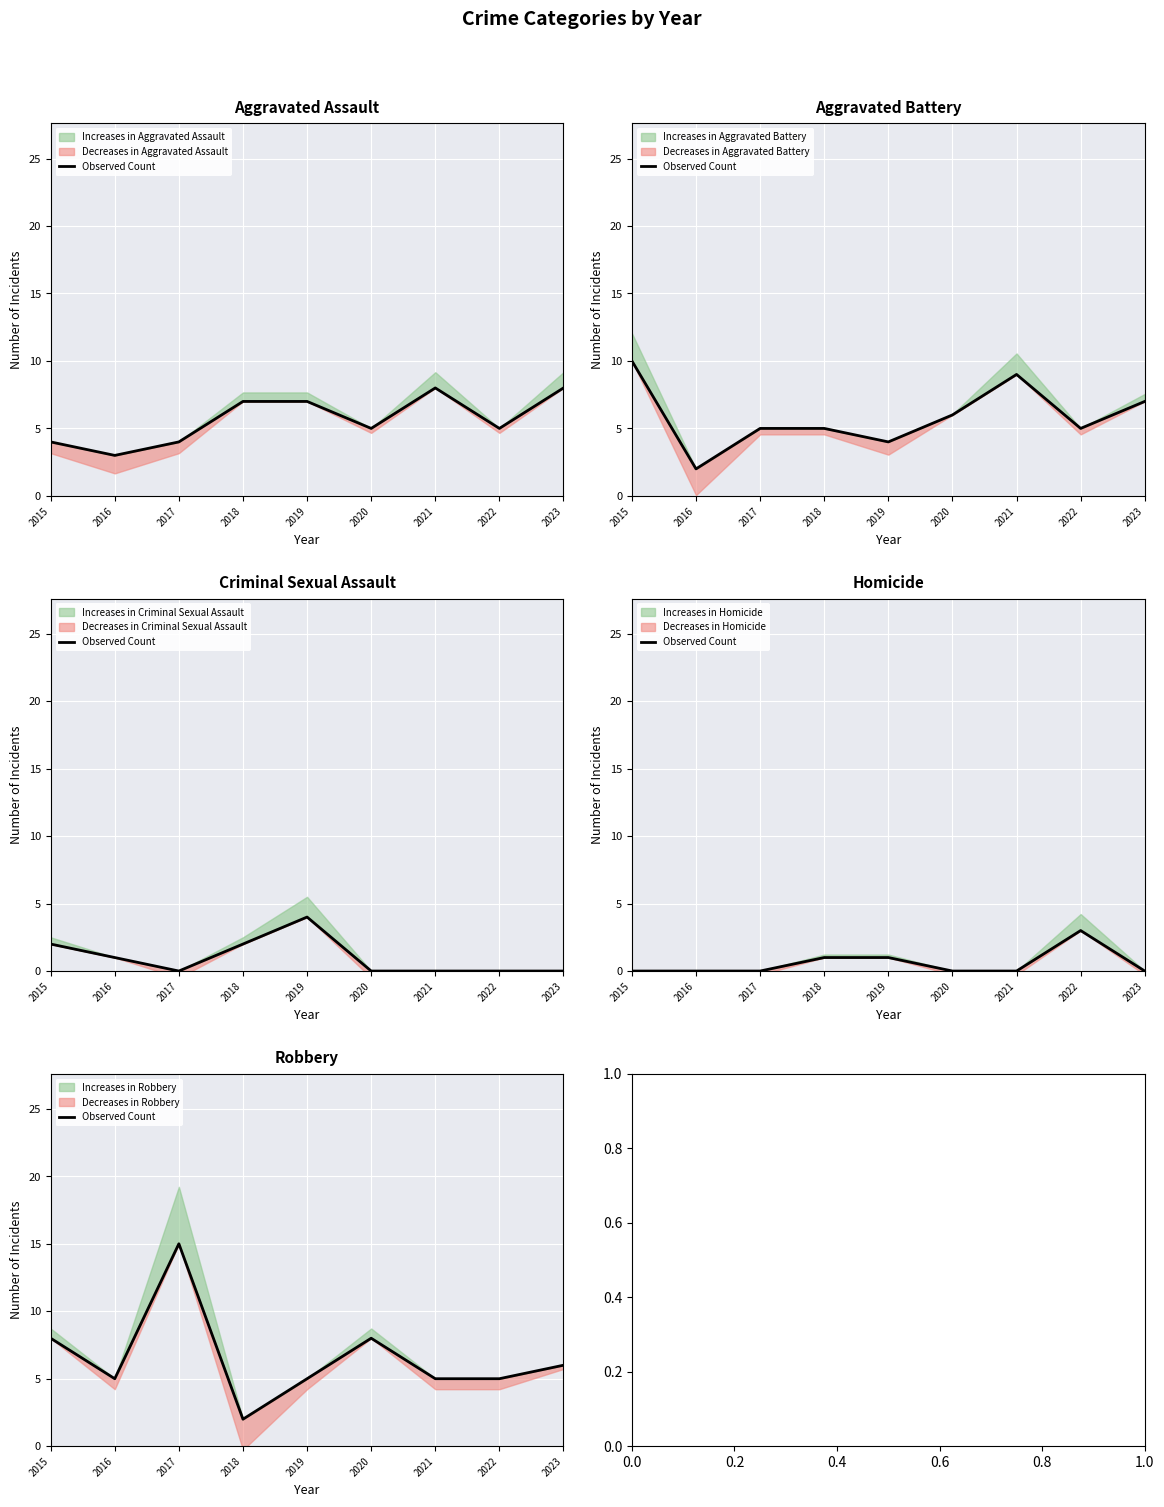

Rank the categories by value from lowest to highest.

2018, 2016, 2019, 2021, 2022, 2023, 2015, 2020, 2017